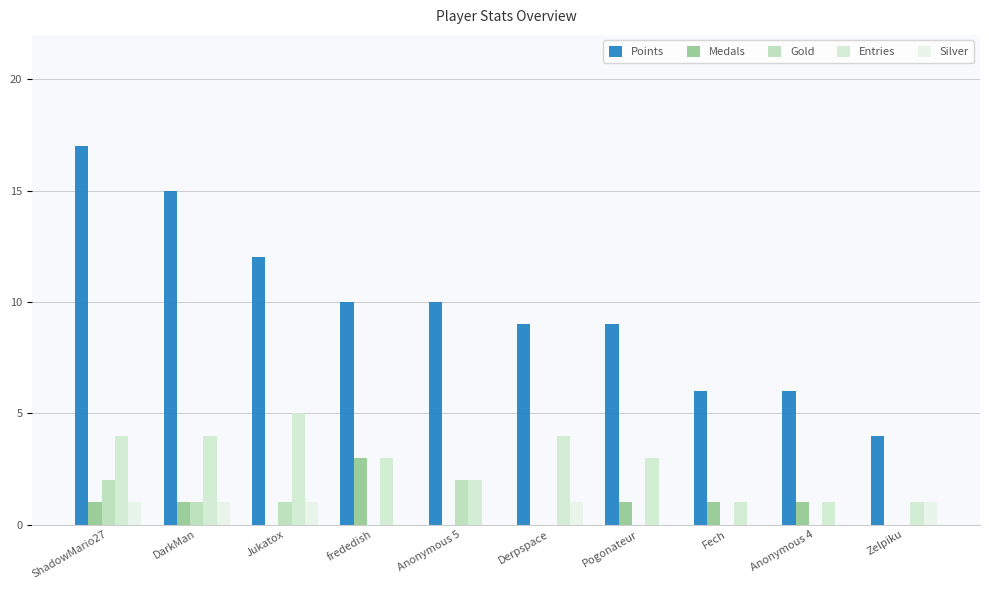

Rank the categories by Entries value from lowest to highest.

Fech, Anonymous 4, Zelpiku, Anonymous 5, frededish, Pogonateur, ShadowMario27, DarkMan, Derpspace, Jukatox